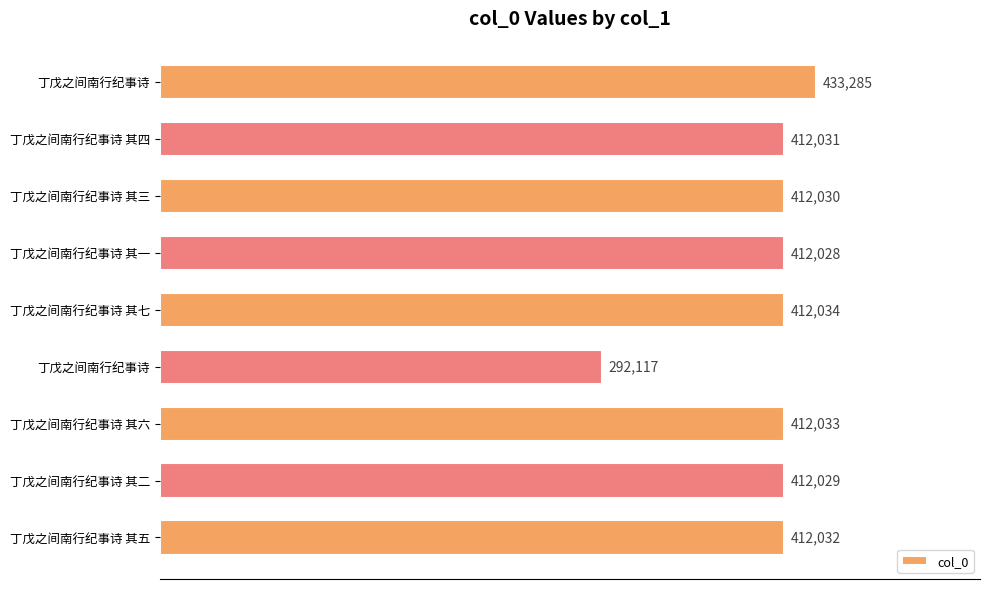

Does the chart contain stacked bars?

No